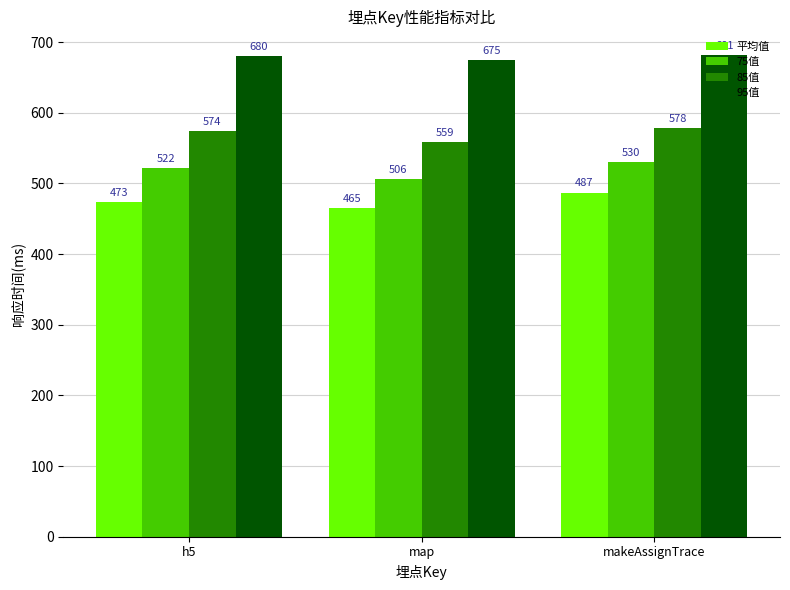

At how many categories does at least one series exceed 515?

3